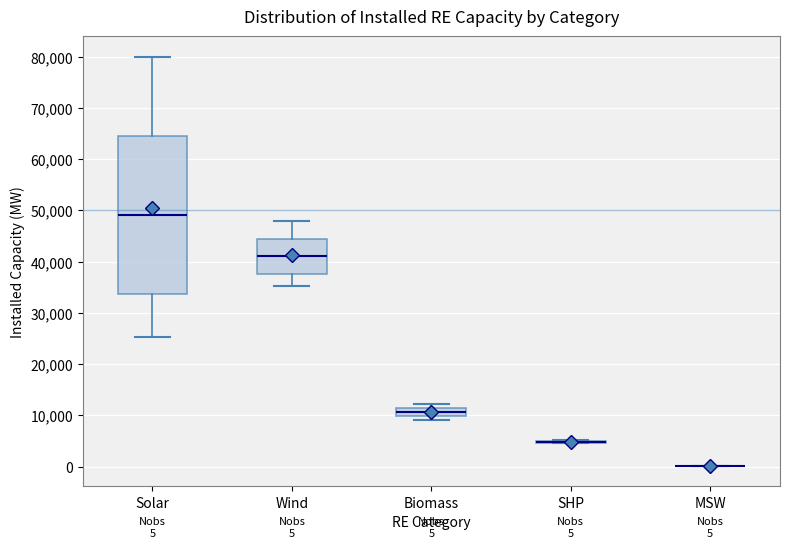

Which box is the tallest, from its lower edge to its upper edge?

Solar